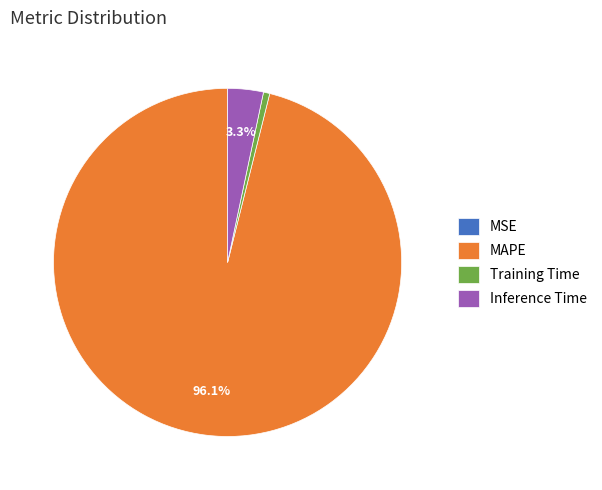

Is there any slice that represents more than half of the pie?

Yes